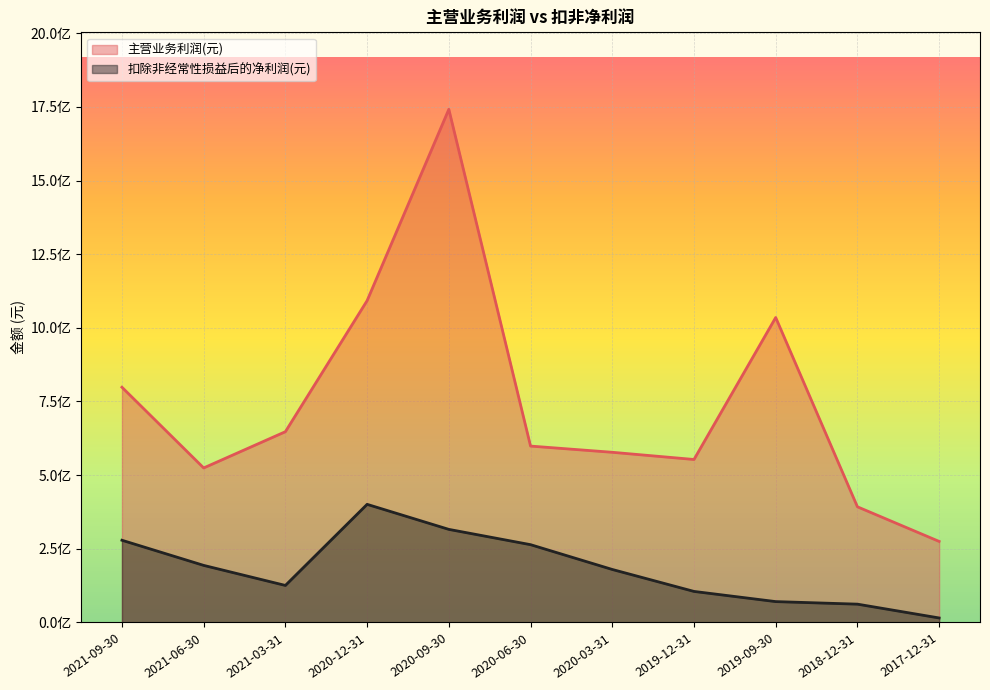

What is the average value of the 扣除非经常性损益后的净利润(元) series?

183062578.0